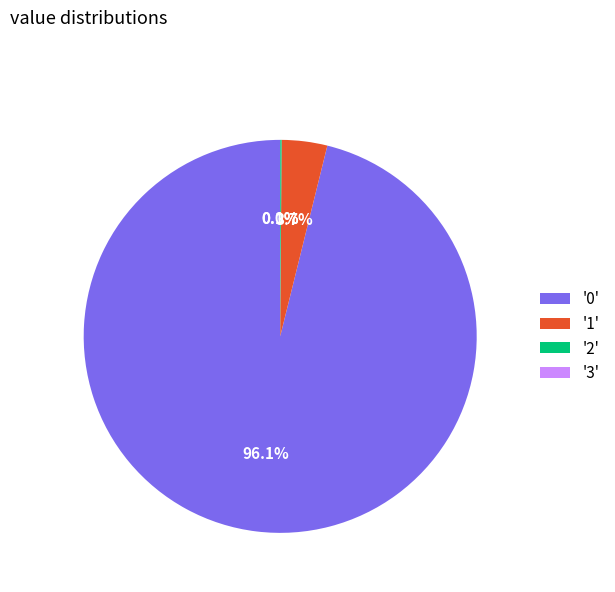

What percentage do '1' and '0' together represent?

99.9%